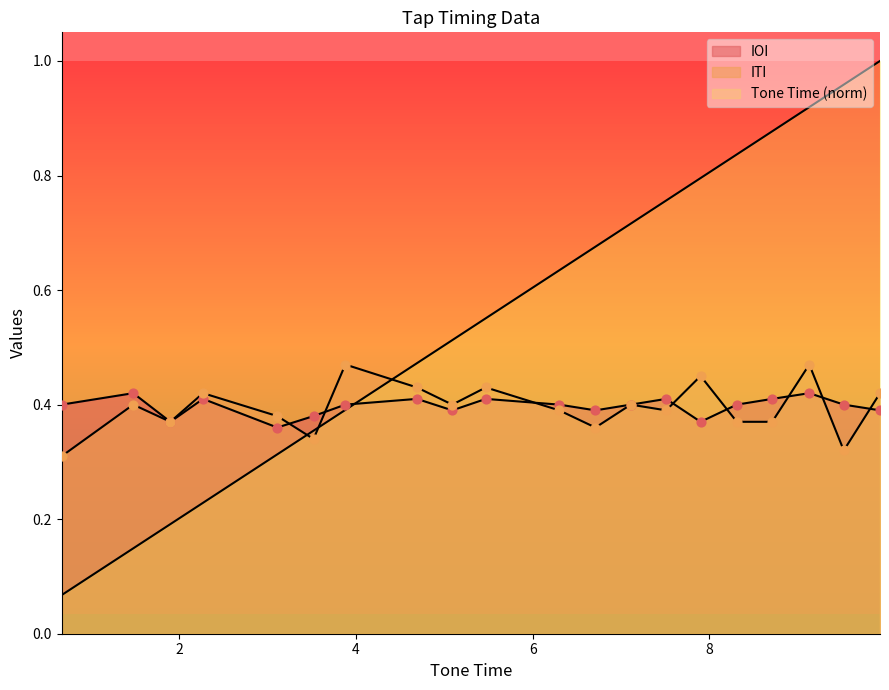

Which series has the widest spread of Y values?

Tone Time